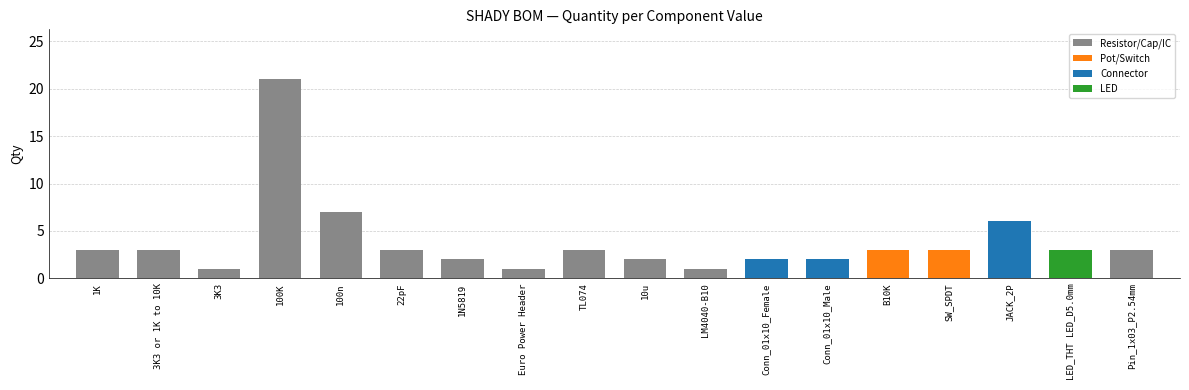

What is the smallest value displayed?

1